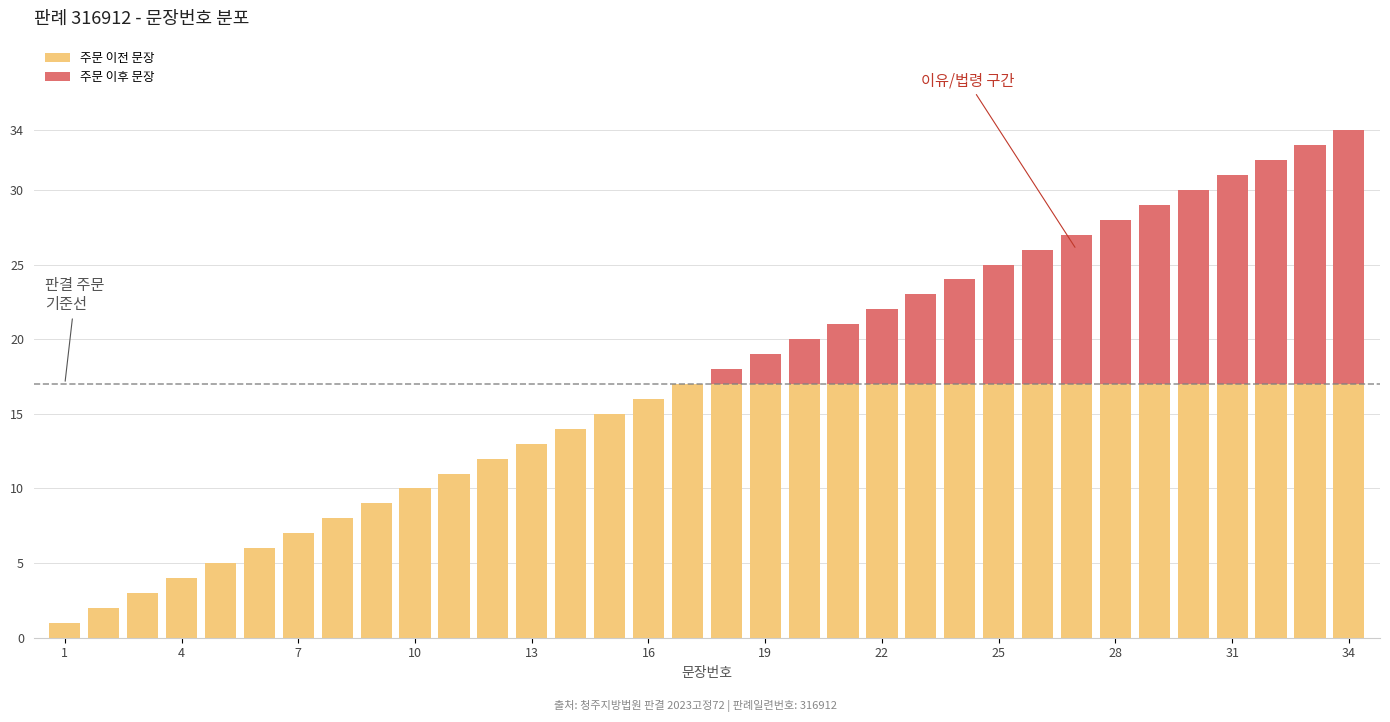

What is the sum of all 주문 이전 문장 values?

442